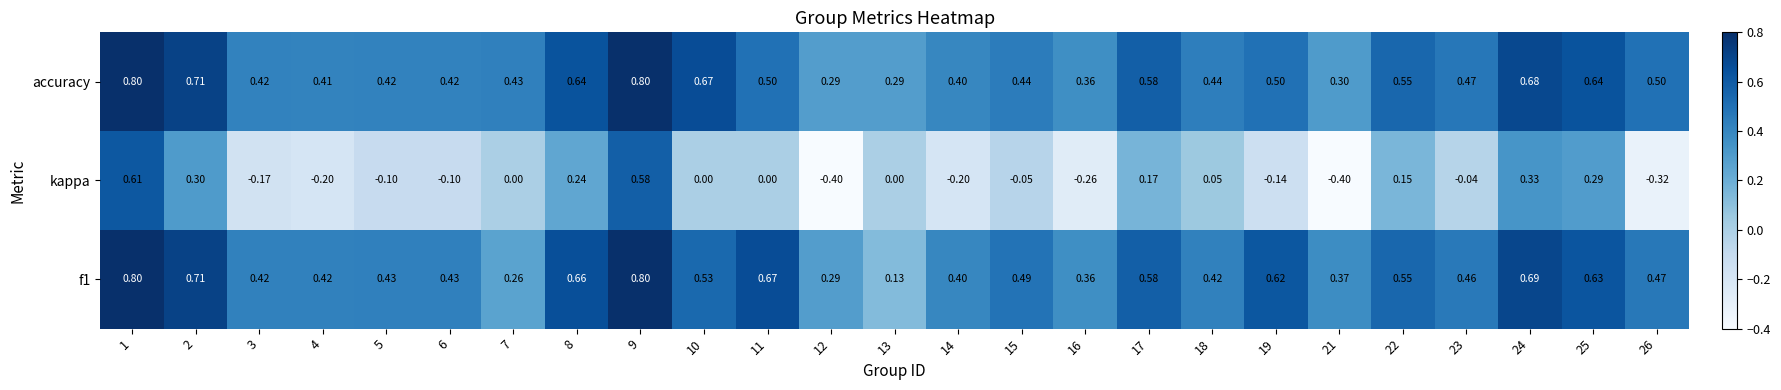

Which series changed the most between 3 and 22?

kappa